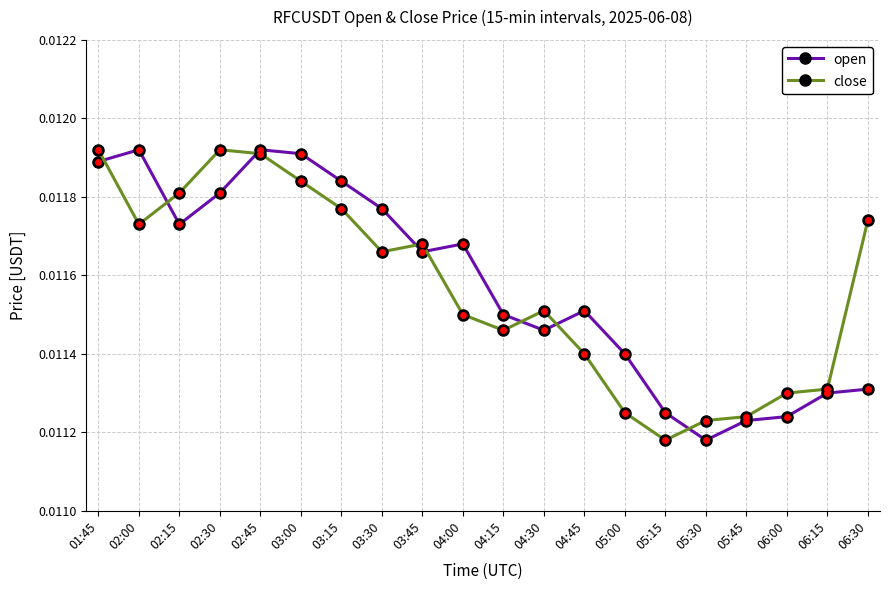

What are all the series names shown in the legend?

open, close